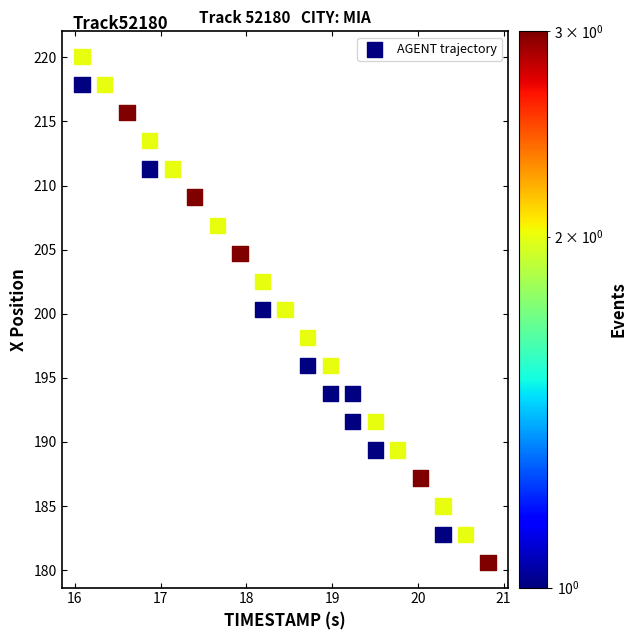

What is the range of X values (max minus min)?

4.7